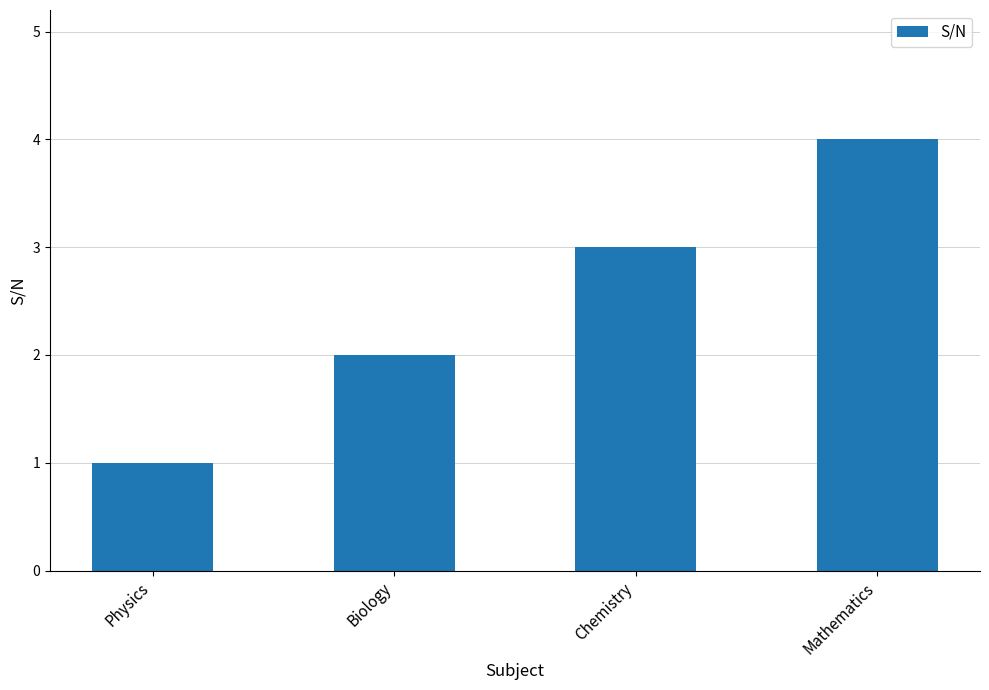

The value at Chemistry is 5. True or false?

False